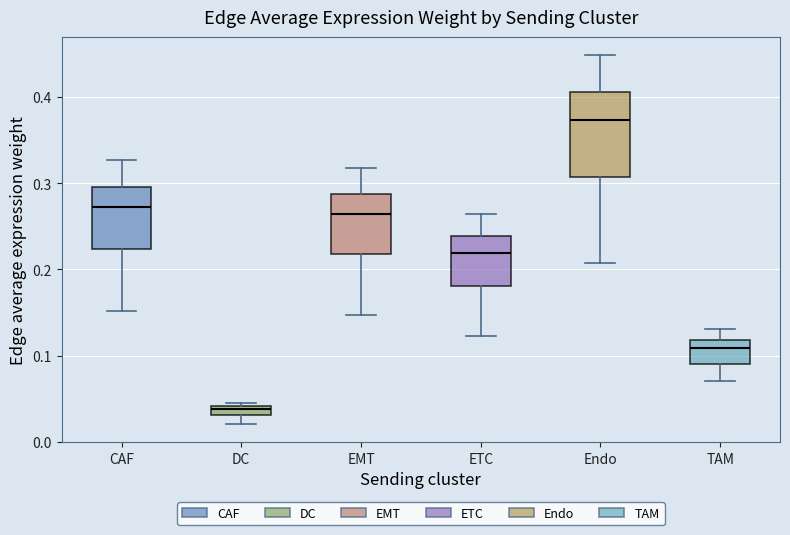

Which box's median line is the lowest?

DC